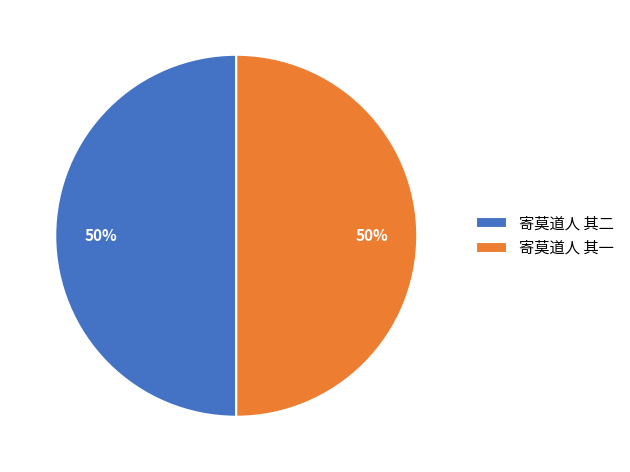

To the nearest percent, what is the combined percentage of 寄莫道人 其二 and 寄莫道人 其一?

100%